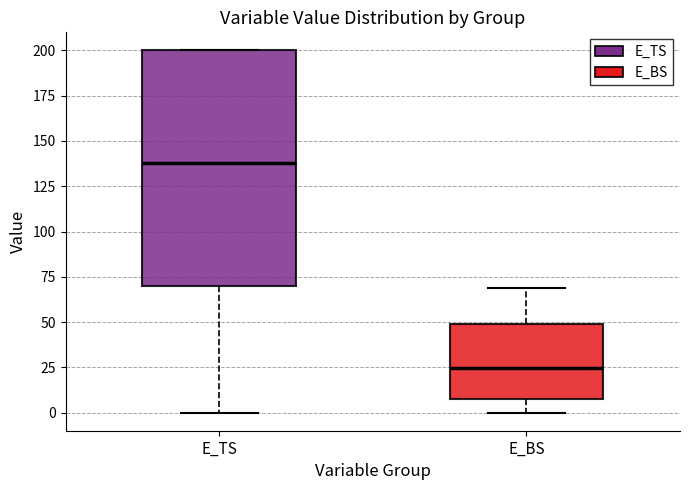

Which box has the highest median line?

E_TS